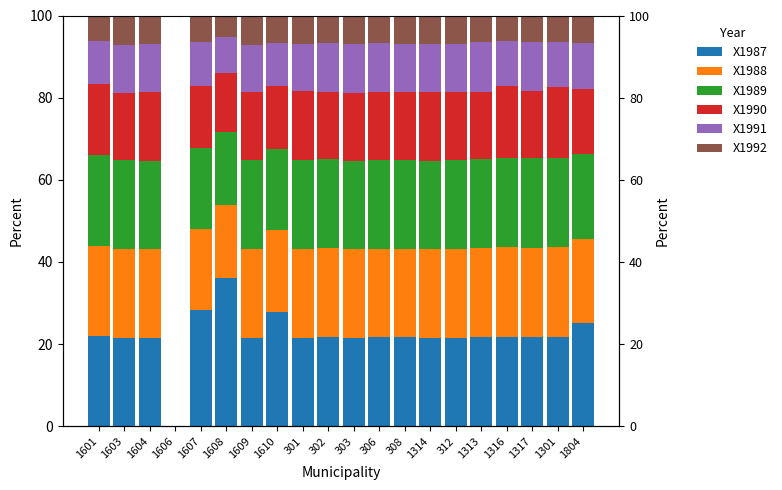

At 1601, list the series in order from smallest to largest.

X1992, X1991, X1990, X1987, X1988, X1989